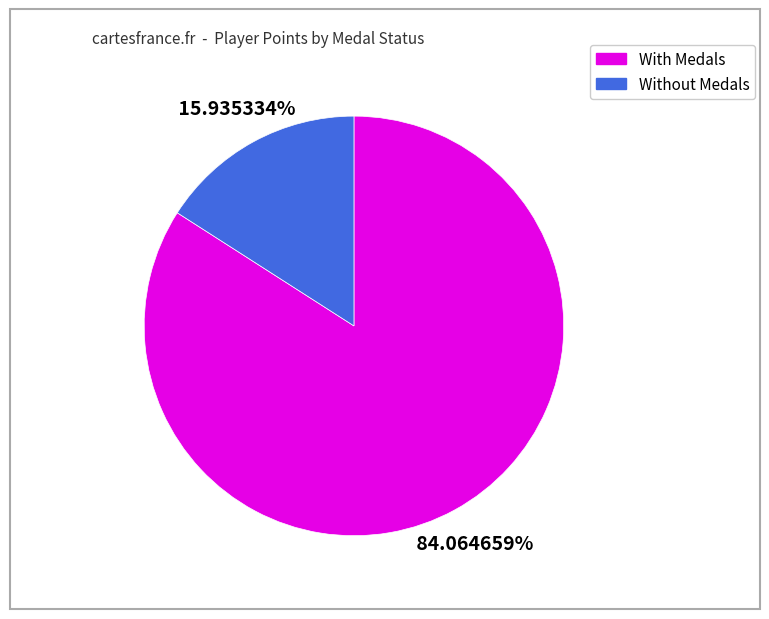

Does any single category account for the majority?

Yes